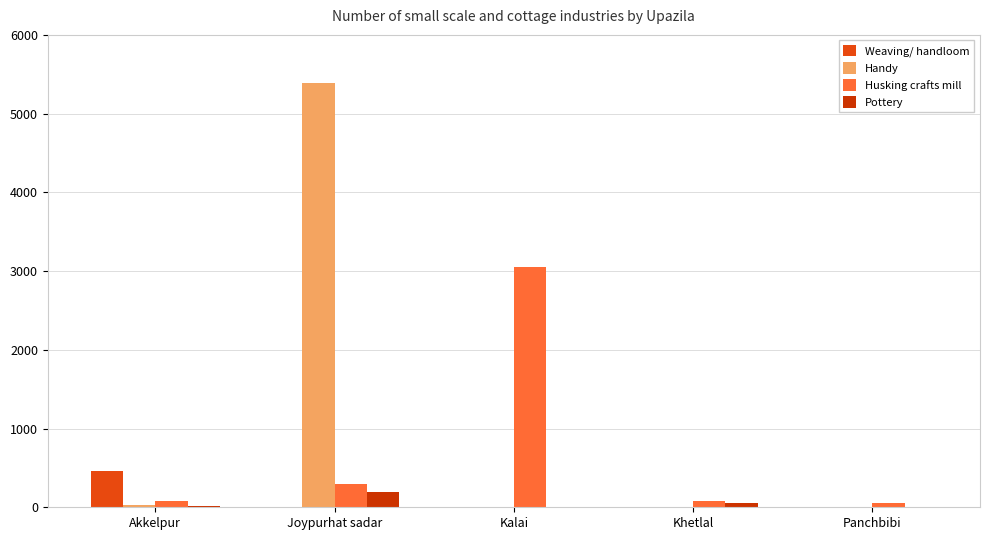

What is the difference between the Pottery values at Joypurhat sadar and Kalai?

195